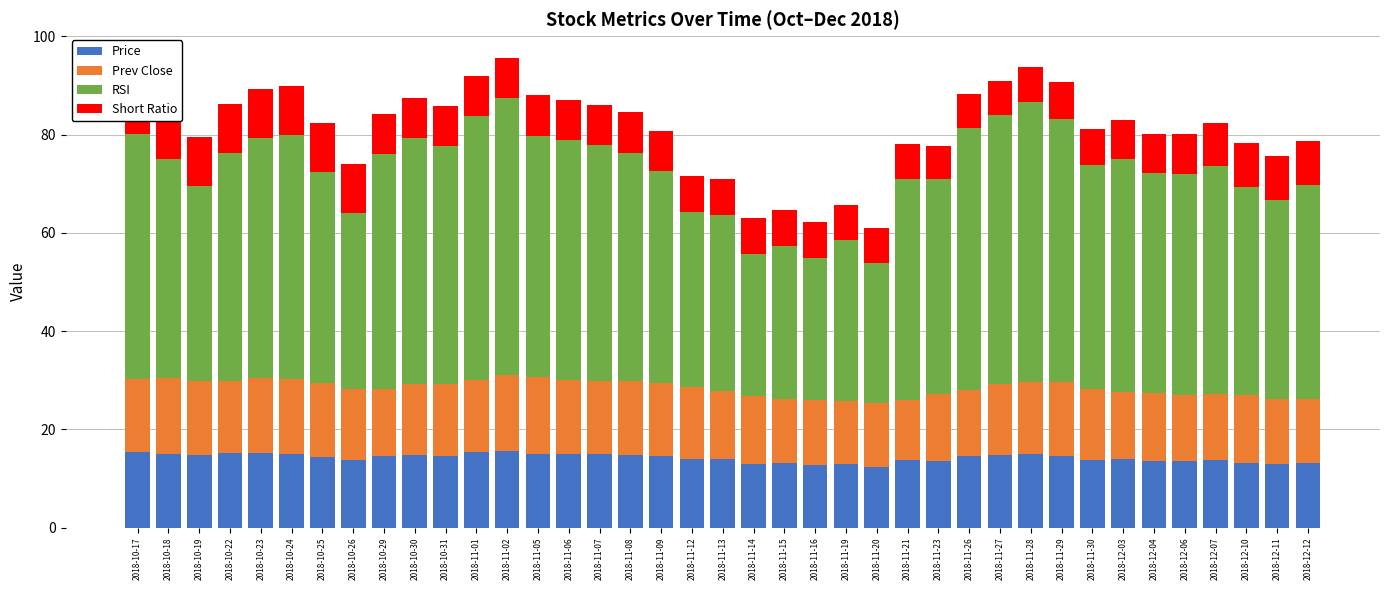

The Price series shows 7.1 at 2018-10-31. True or false?

False